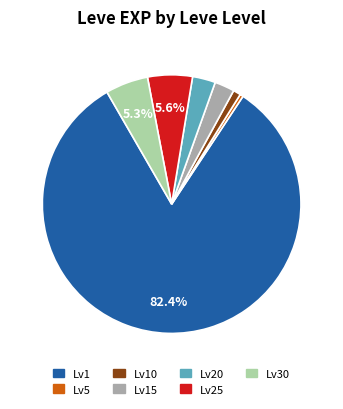

Which category has the smallest portion of the pie?

Lv5